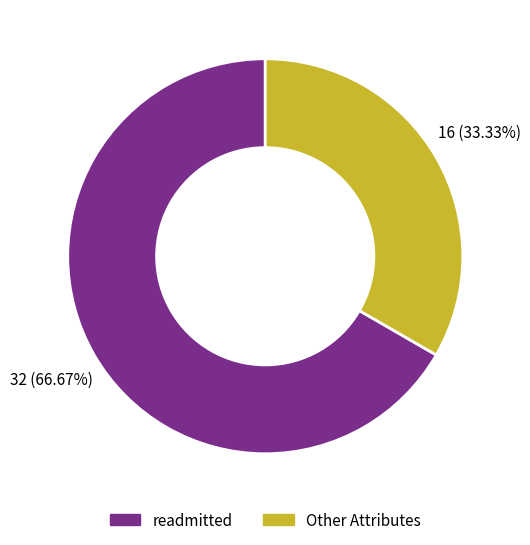

Rank the categories by value from lowest to highest.

Other Attributes, readmitted